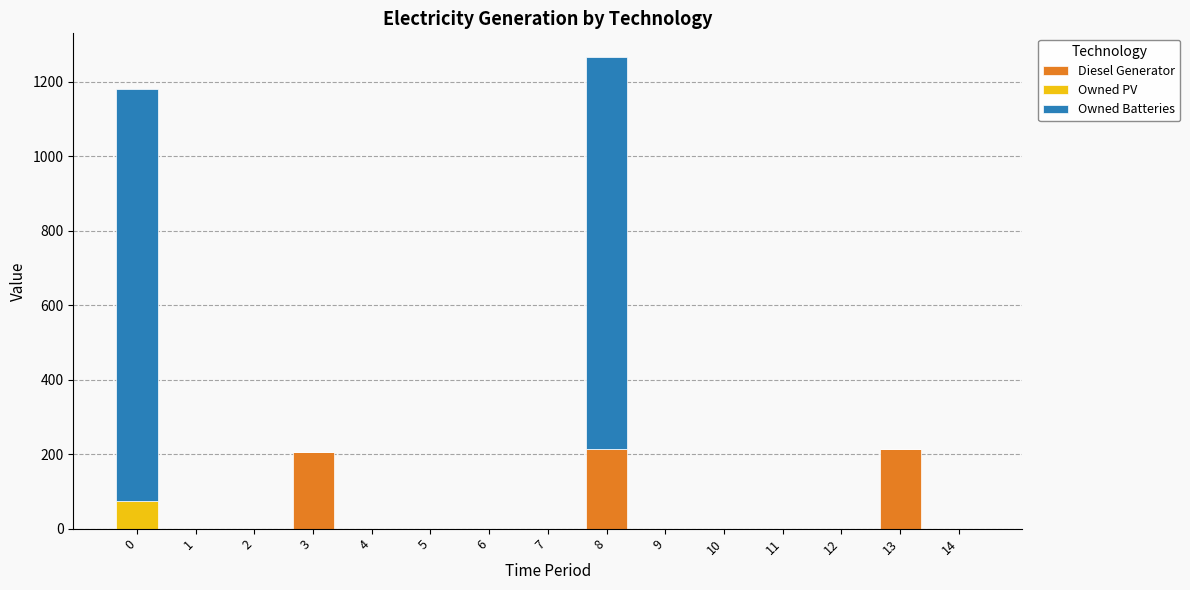

What is the sum of all Diesel Generator values?

632